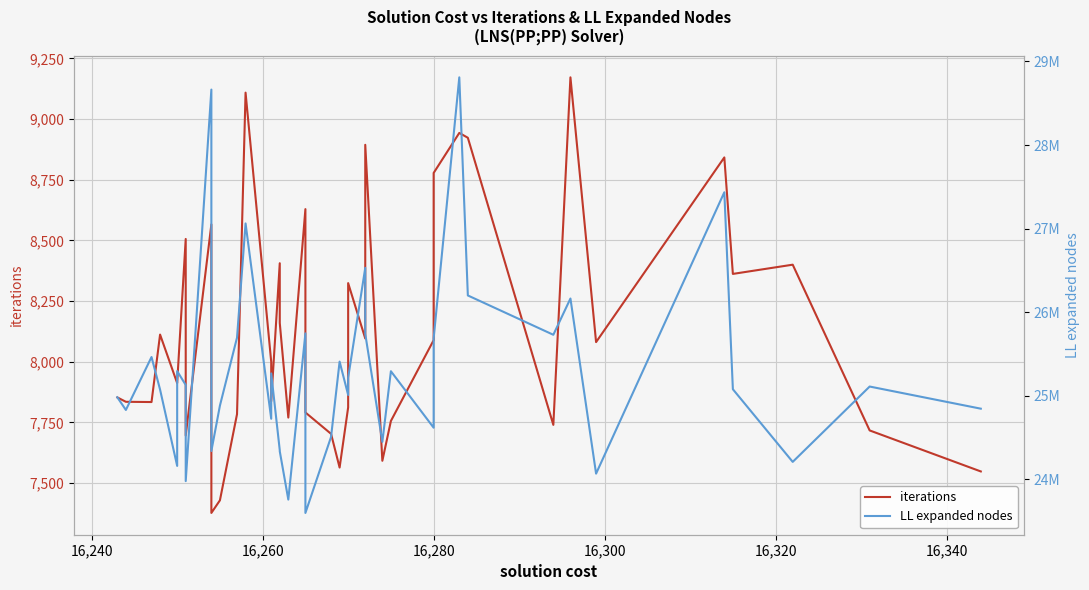

What is the difference between the maximum and minimum values in the LL expanded nodes series?

5210658